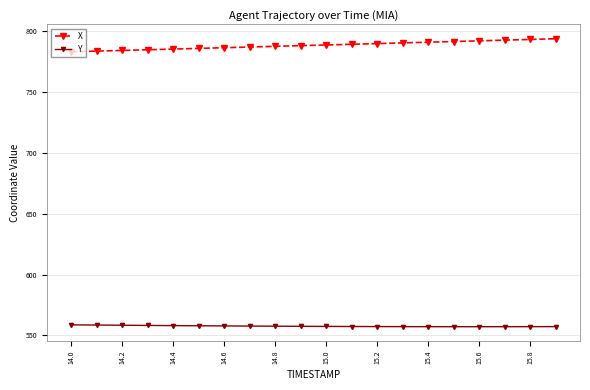

What is the minimum value shown in the chart?

557.2